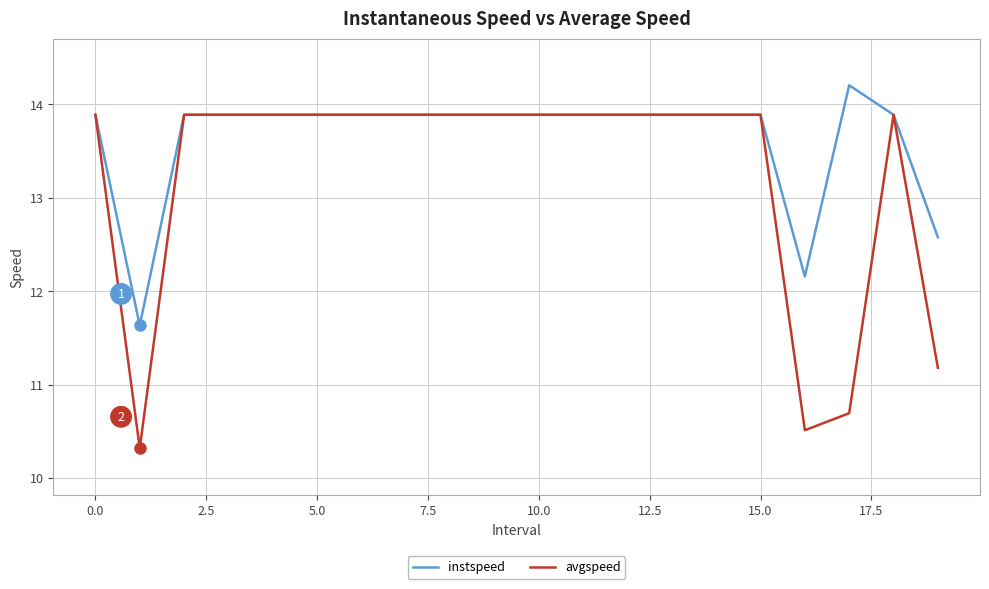

Which series has the largest total across all categories?

instspeed